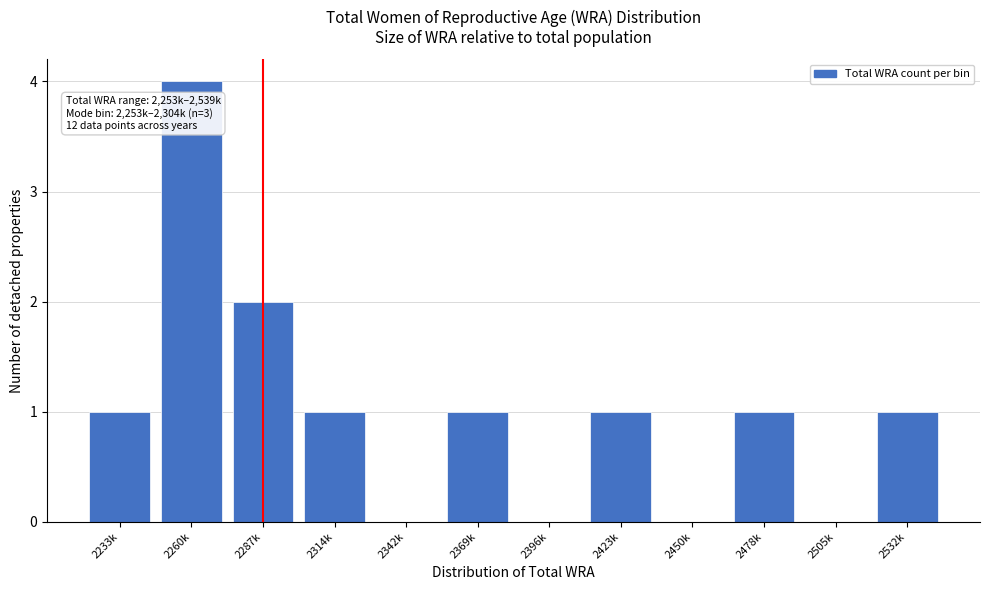

Reading right to left, what are all the values shown in this chart?

2532k=1	2505k=0	2478k=1	2450k=0	2423k=1	2396k=0	2369k=1	2342k=0	2314k=1	2287k=2	2260k=4	2233k=1